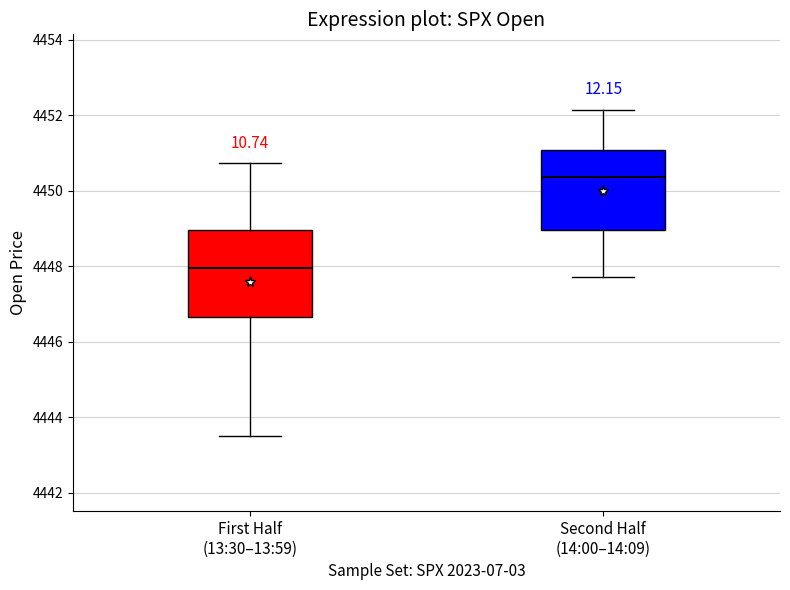

Which box is the tallest, from its lower edge to its upper edge?

First Half (13:30–13:59)